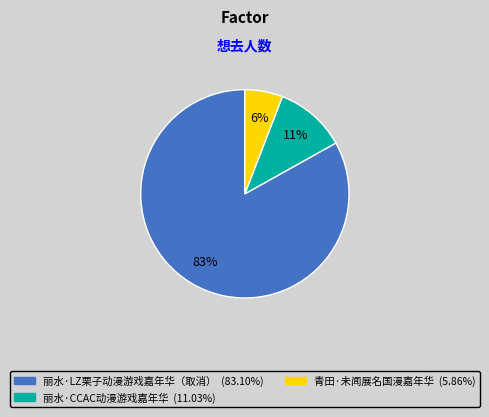

How many segments does this pie chart have?

3